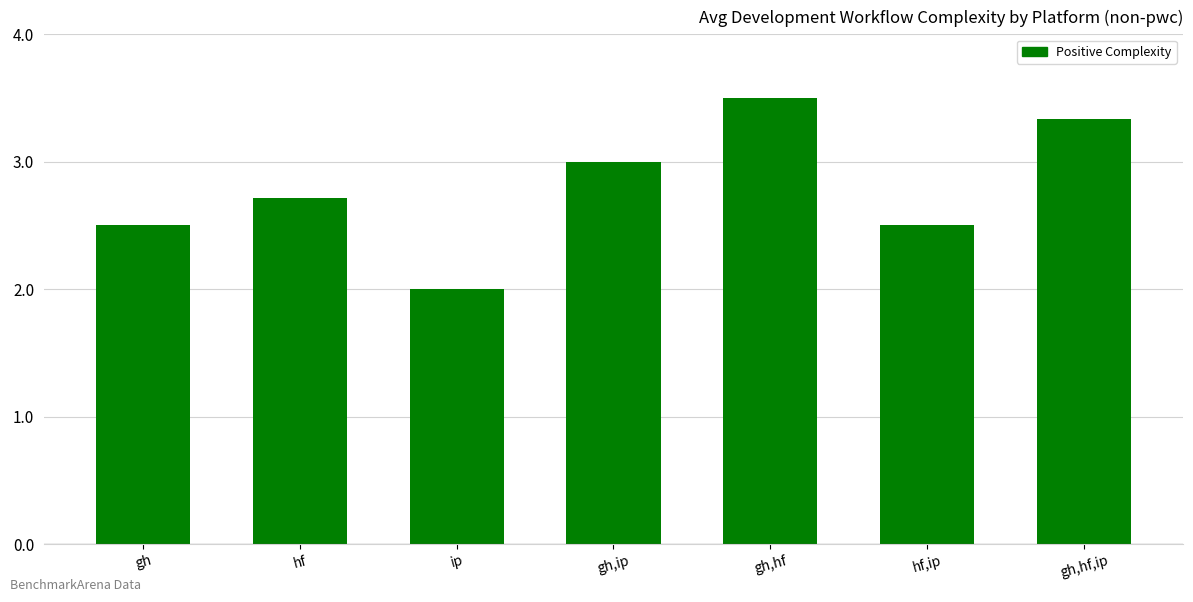

Is it true that the value at gh,hf is 3.5?

True